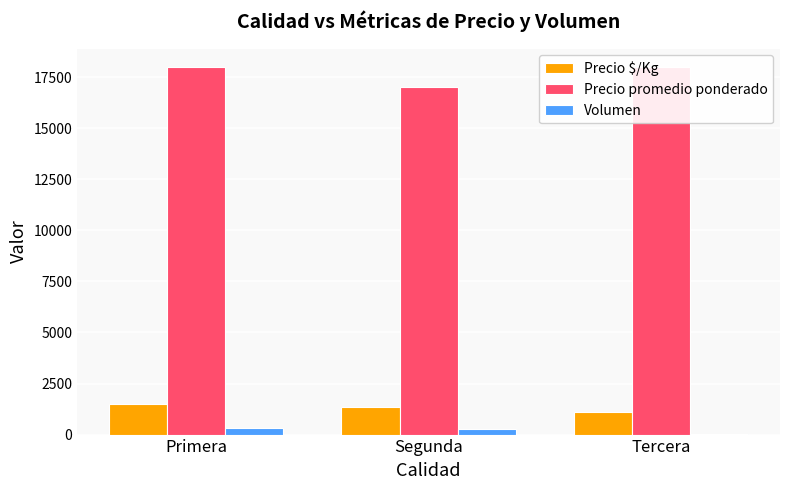

What position from the left is Tercera?

3